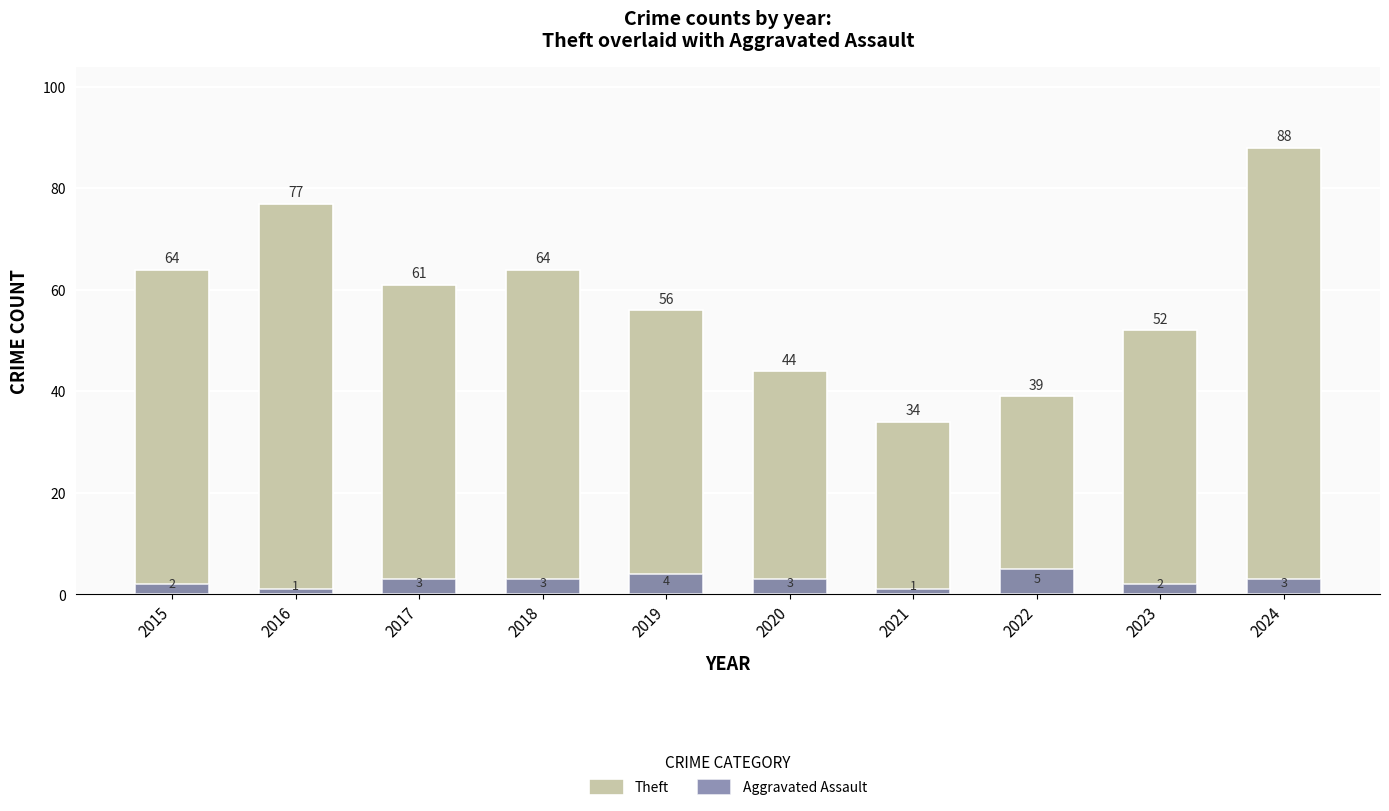

What is the minimum value for Theft?

34